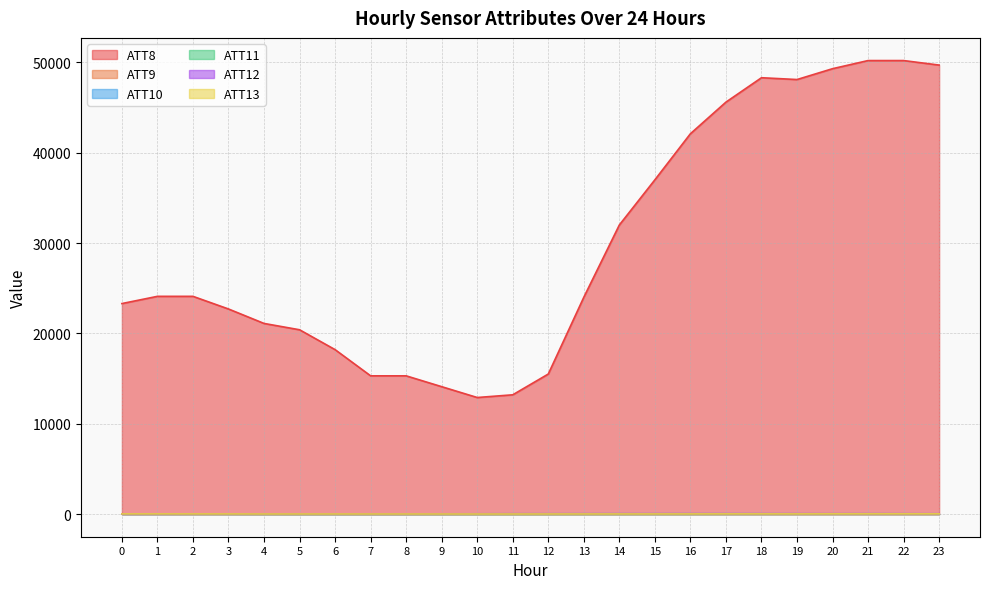

Which series changed the most between 5 and 19?

ATT8